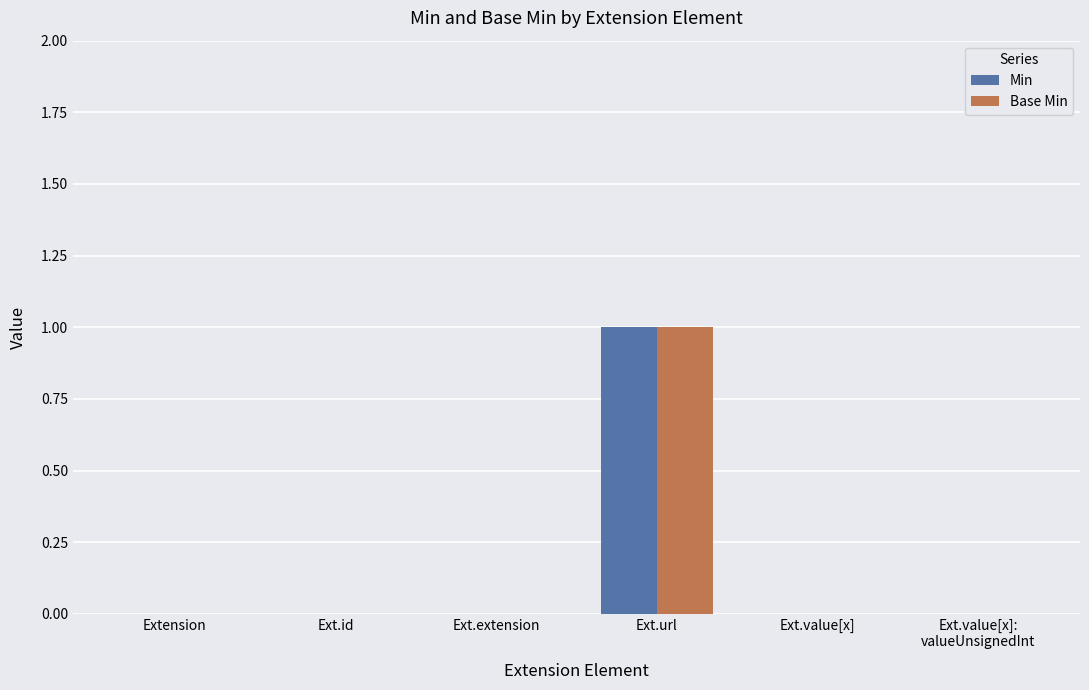

Reading left to right, list all the values displayed in this chart.

Min: Extension=0	Ext.id=0	Ext.extension=0	Ext.url=1	Ext.value[x]=0	Ext.value[x]:
valueUnsignedInt=0
Base Min: Extension=0	Ext.id=0	Ext.extension=0	Ext.url=1	Ext.value[x]=0	Ext.value[x]:
valueUnsignedInt=0